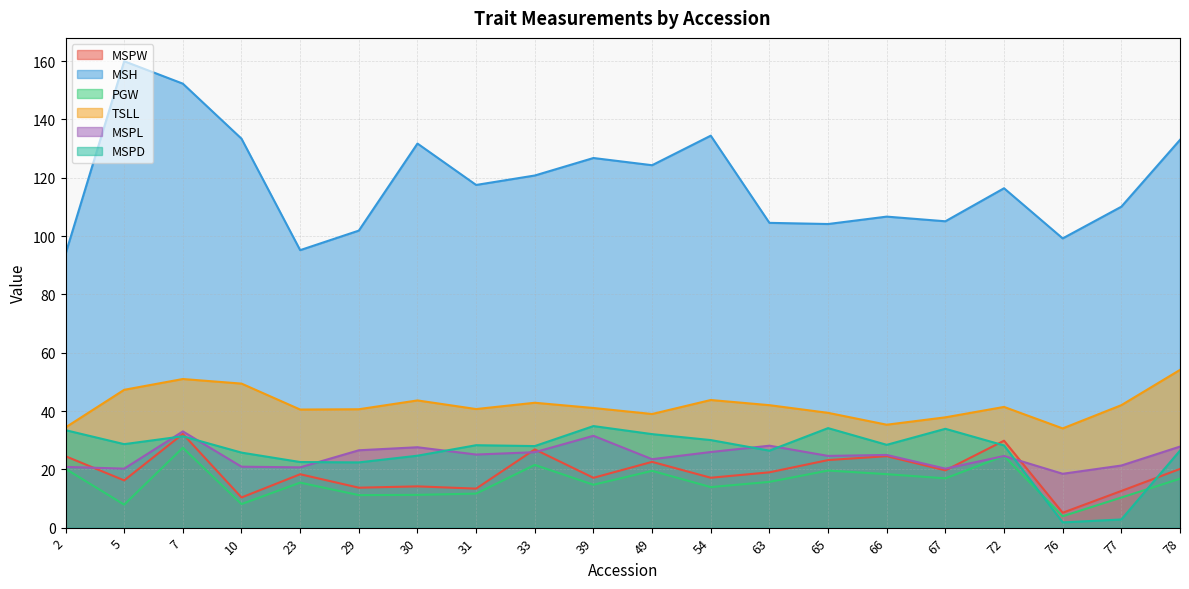

What is the value of the MSPW point at the 17th from the left?

29.8